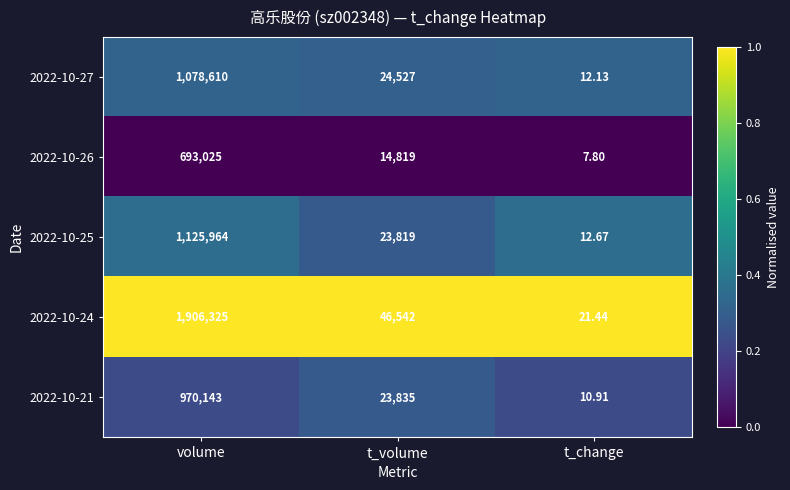

Which category has the highest value in the 2022-10-21 series?

volume